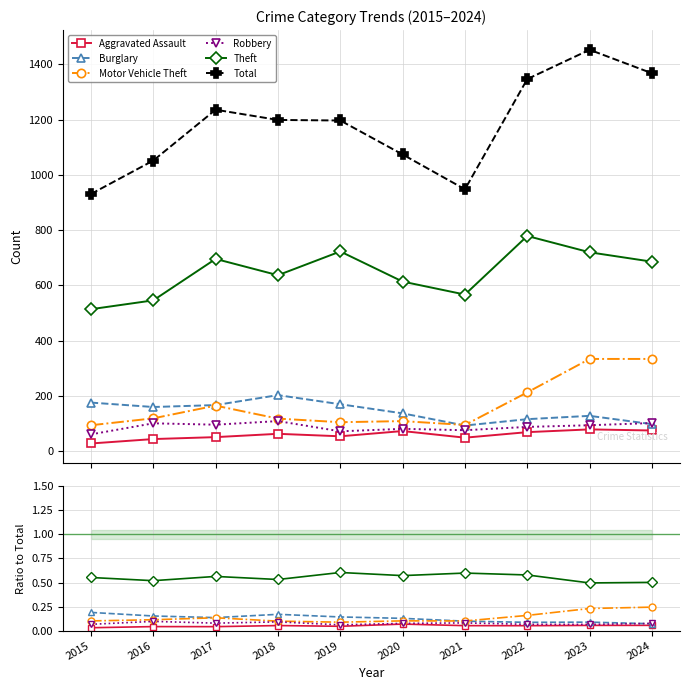

The Total series shows 1074.0 at 2020. True or false?

True